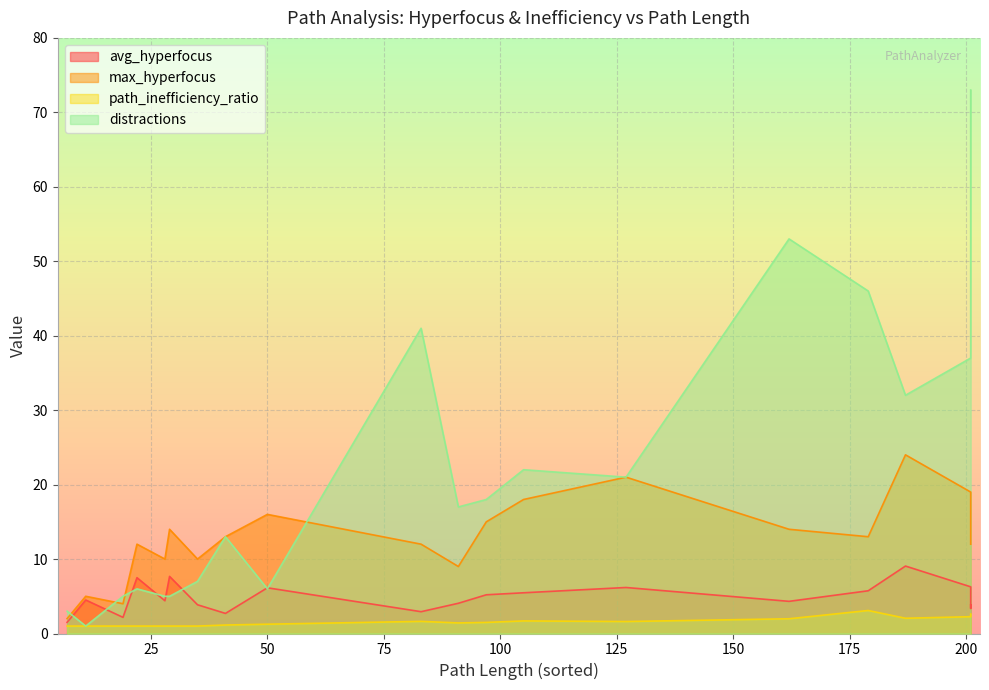

Which category has the lowest value across all series?

11